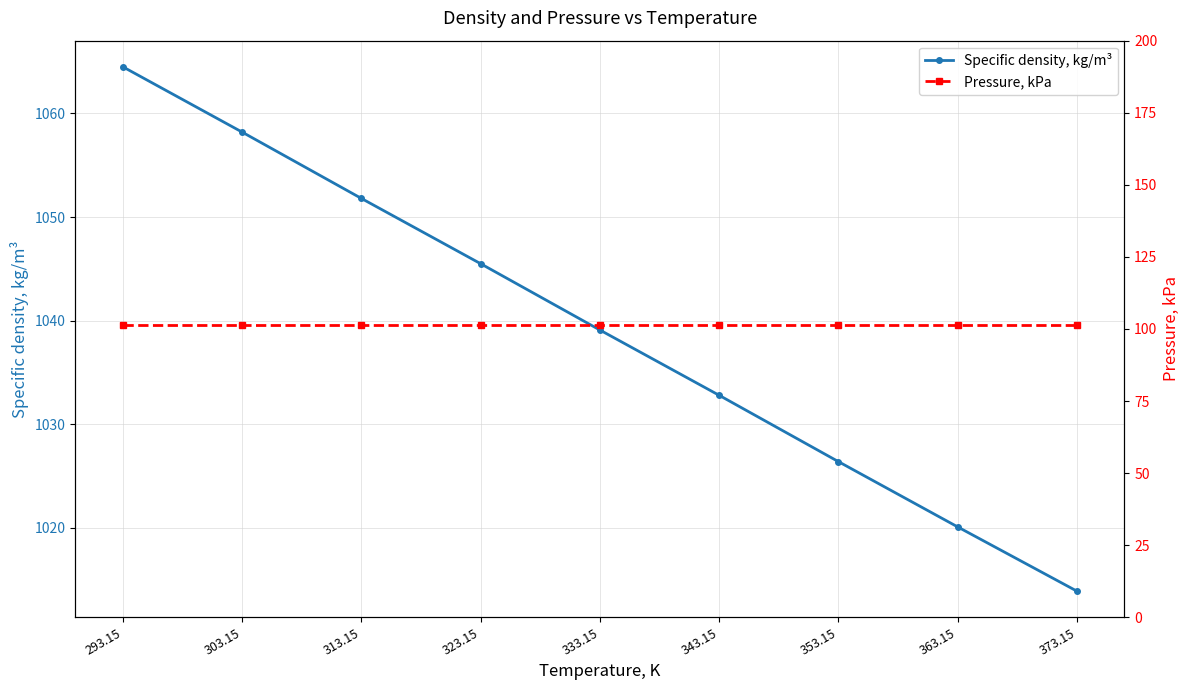

What is the value of the Pressure, kPa point at the 9th from the left?

101.3